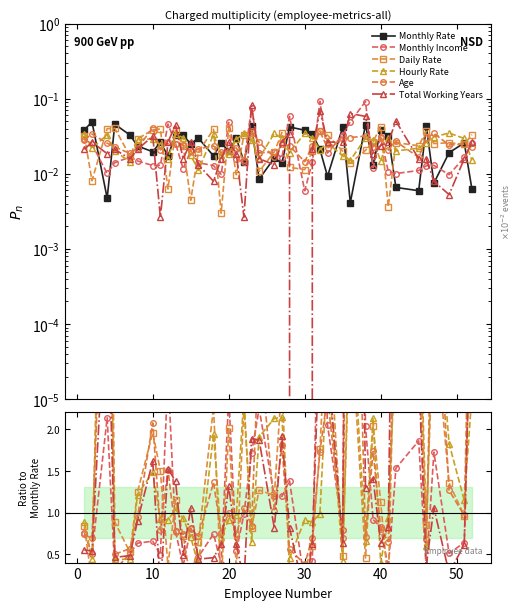

After their last crossing, which series has the higher values: Daily Rate or Hourly Rate?

Daily Rate